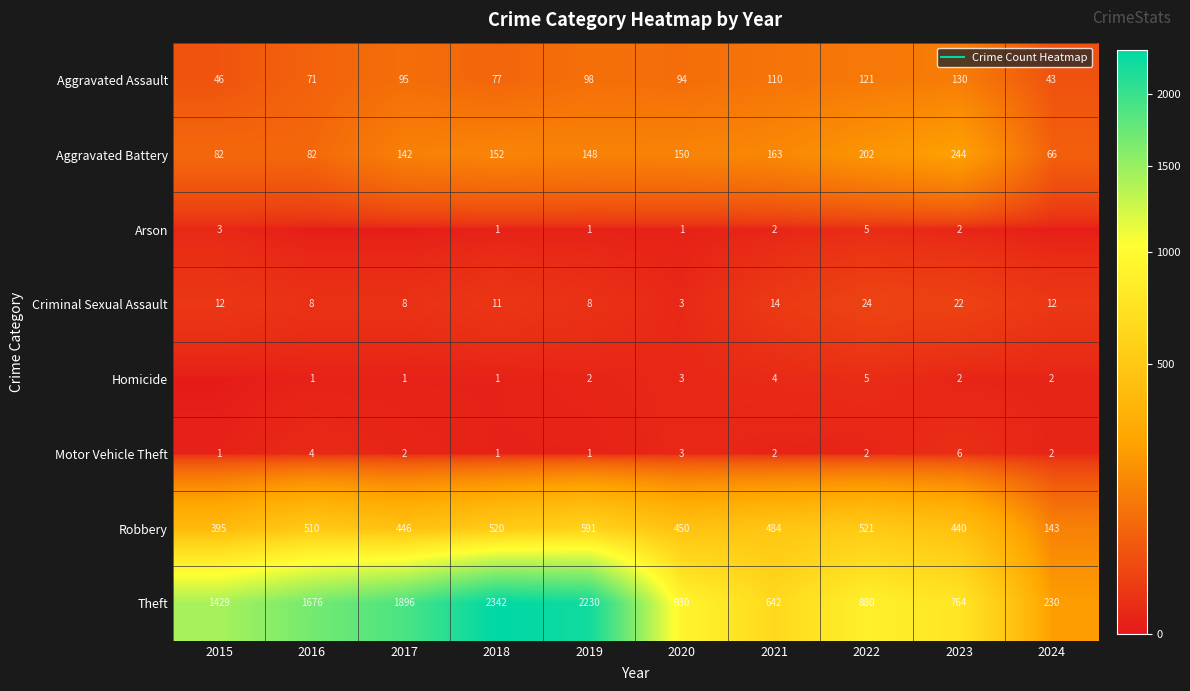

At which category is the sum across all series the highest?

2018